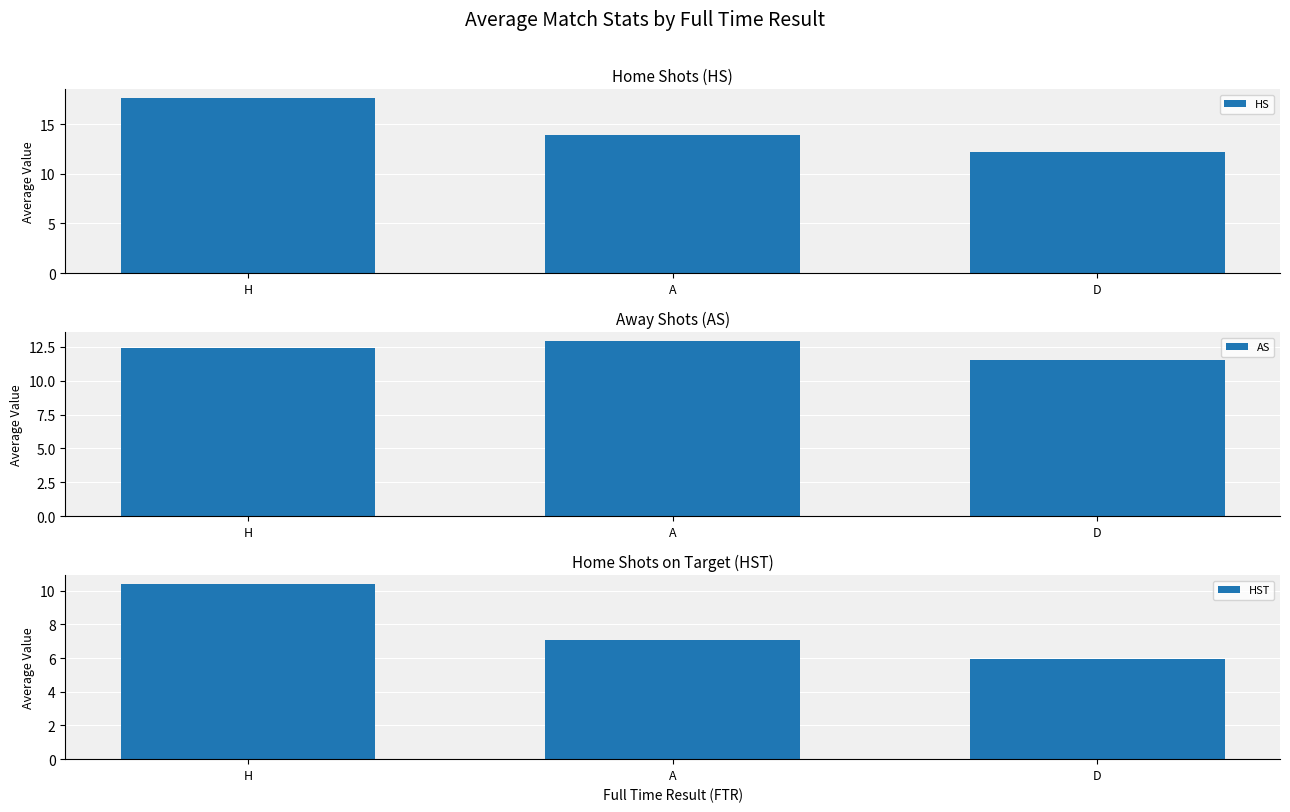

Which label corresponds to the smallest value in the chart?

D